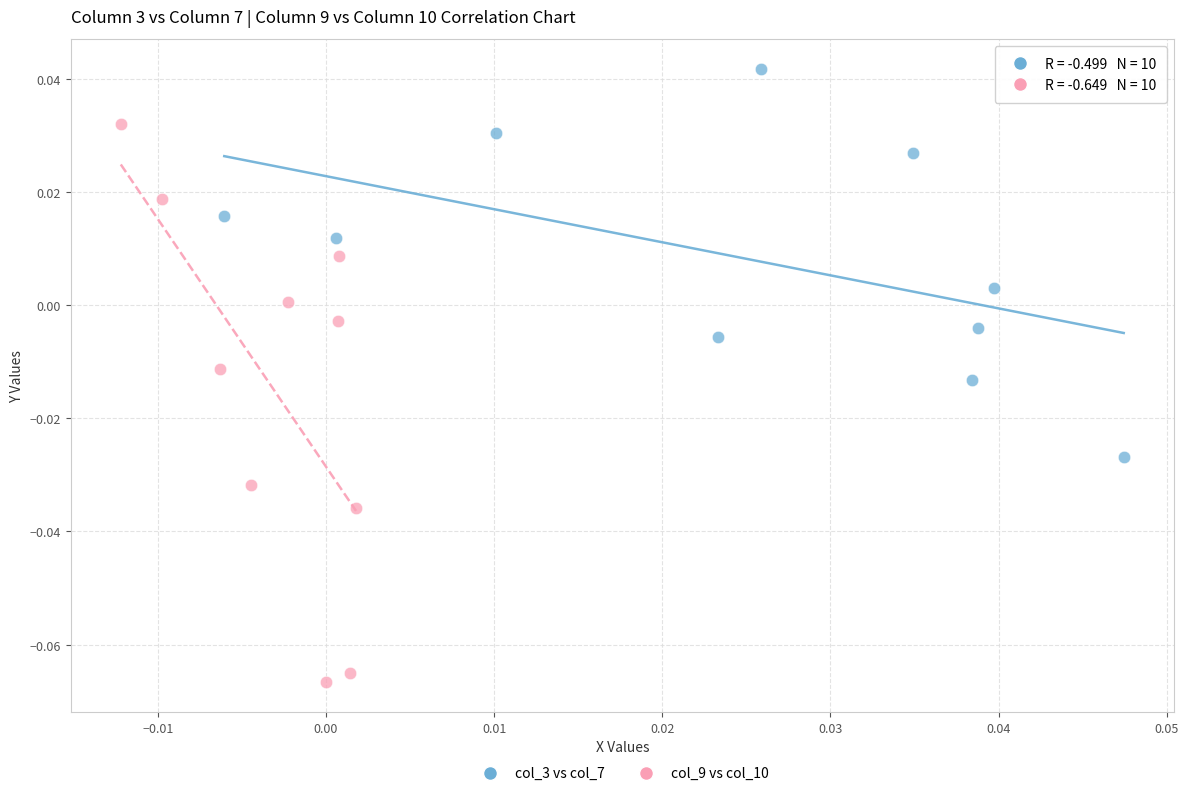

Which series contains the lowest Y value?

col_9 vs col_10